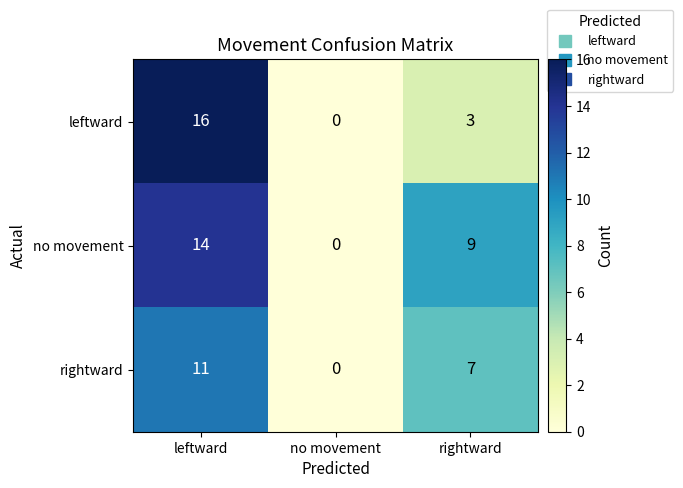

Reading left to right, extract all data points from this chart.

leftward: 16	0	3
no movement: 14	0	9
rightward: 11	0	7